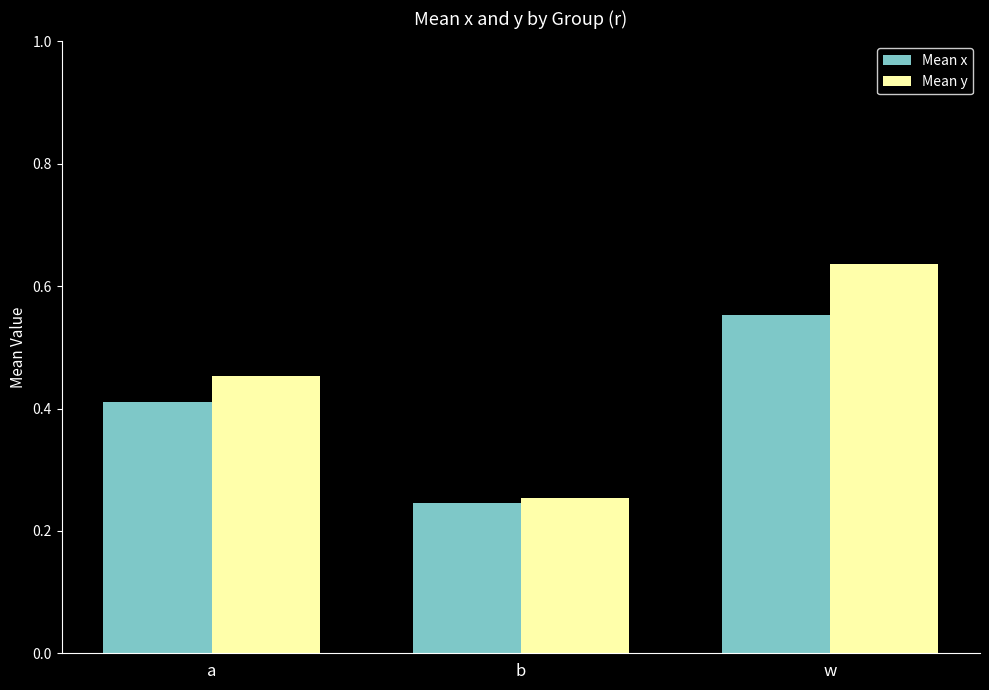

At how many categories does at least one series exceed 0?

3